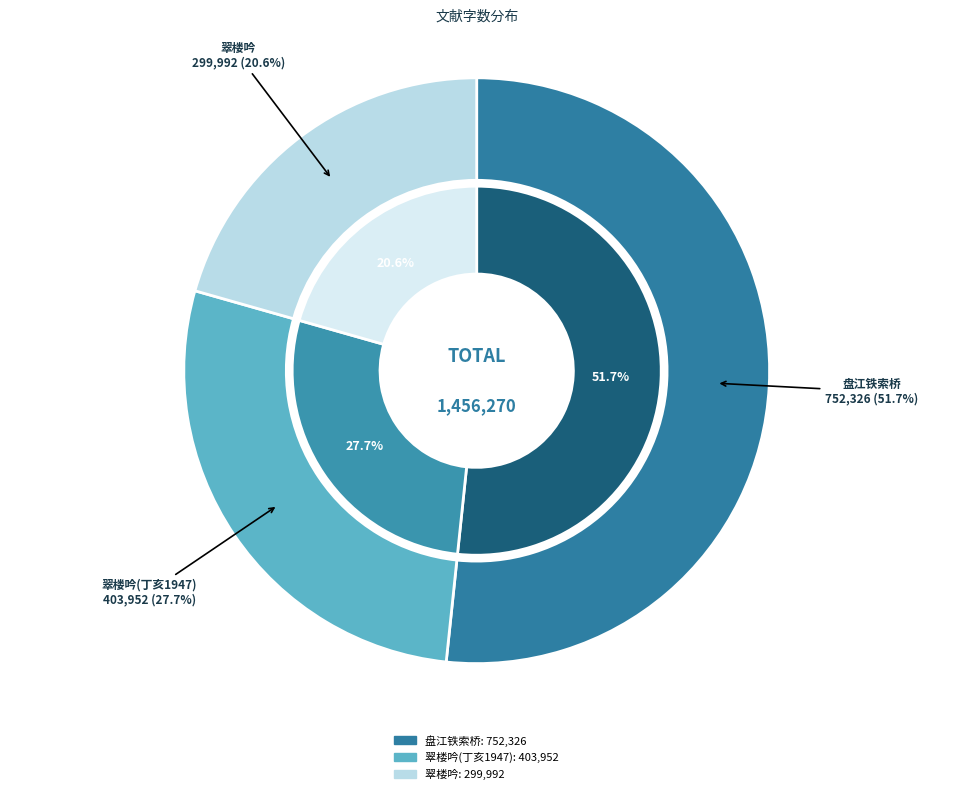

Count the number of slices in the pie.

3